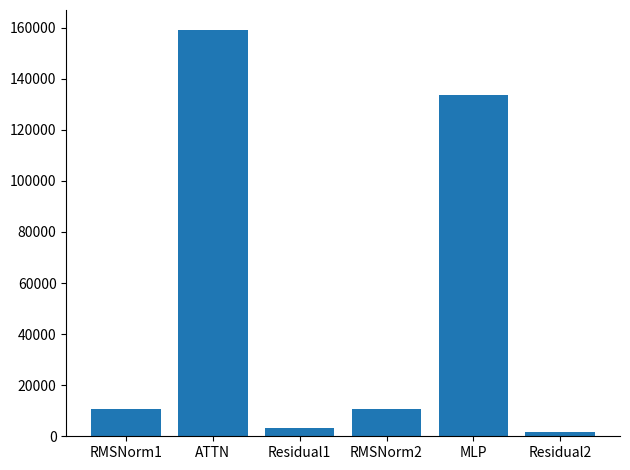

What is the label of the 4th bar from the left?

RMSNorm2